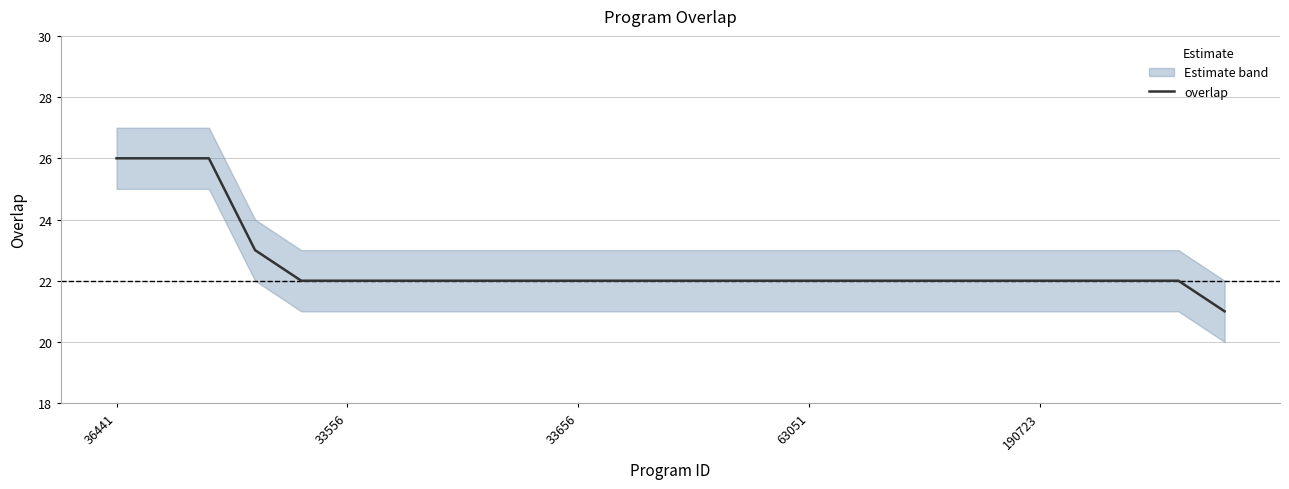

The value of overlap at 63051 is 22. True or false?

True